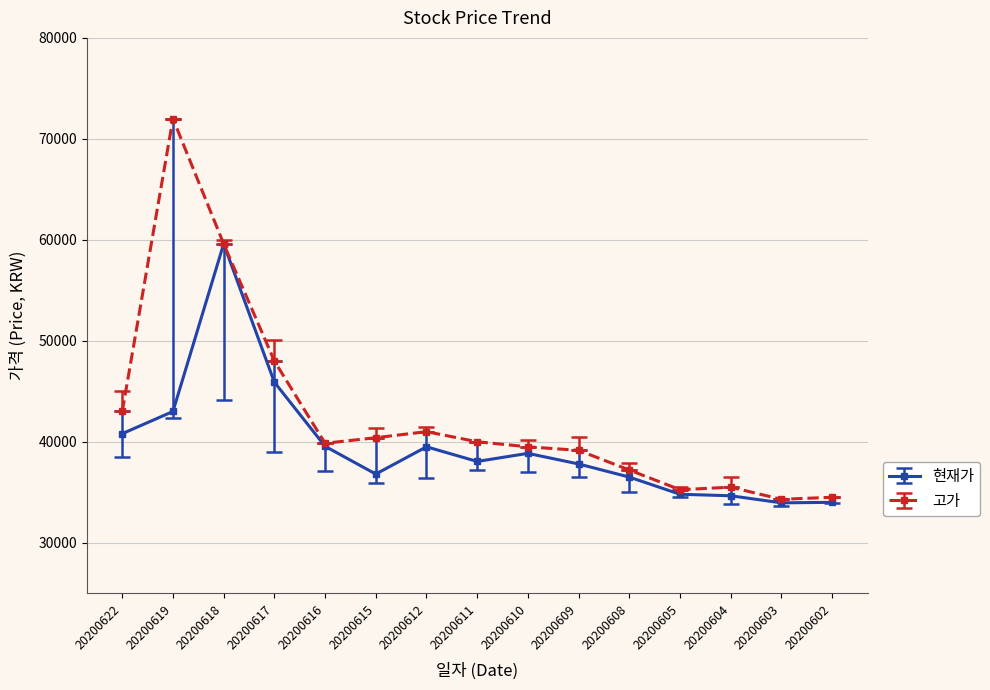

Which series has the largest range (max minus min)?

고가